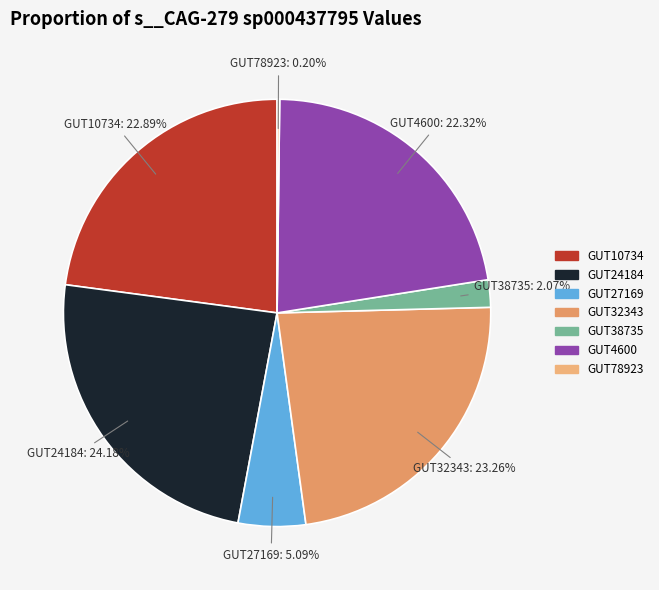

To the nearest percent, what is the difference between the largest and smallest slice percentages?

24%